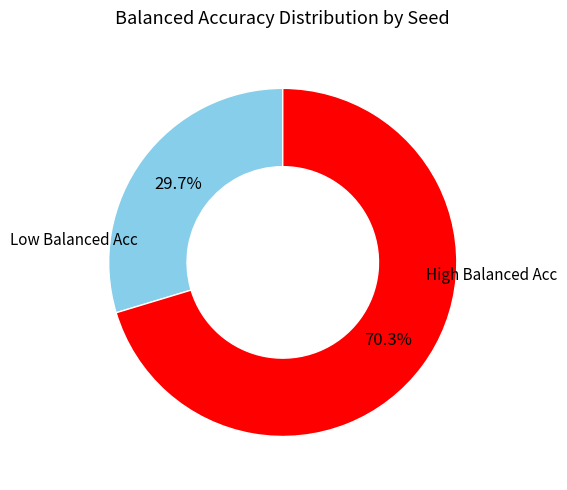

How many slices are in this pie chart?

2